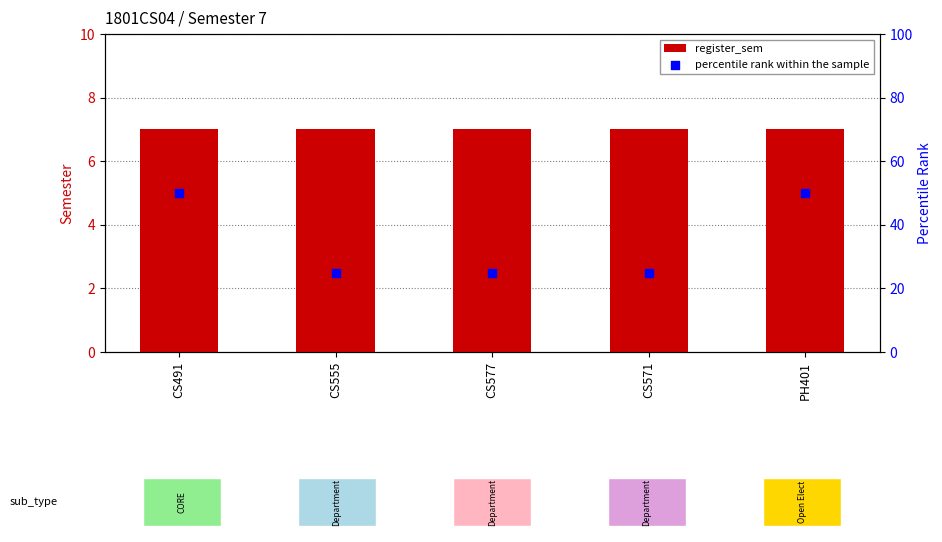

What is the total value across all series at CS555?

32